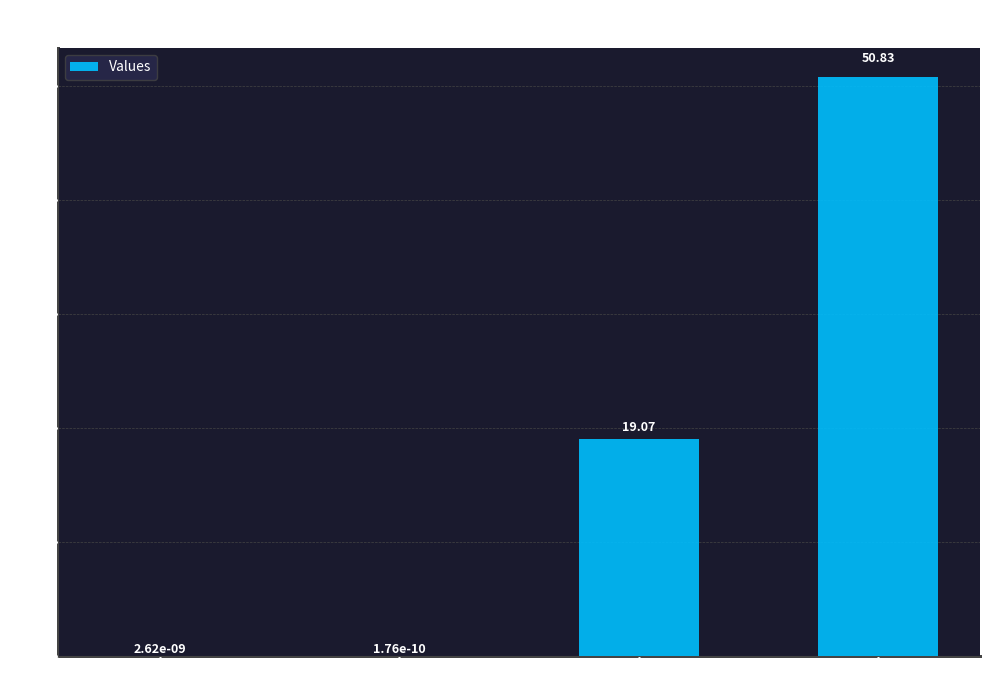

Where does the data first go above 19?

Copper ores and concentrates